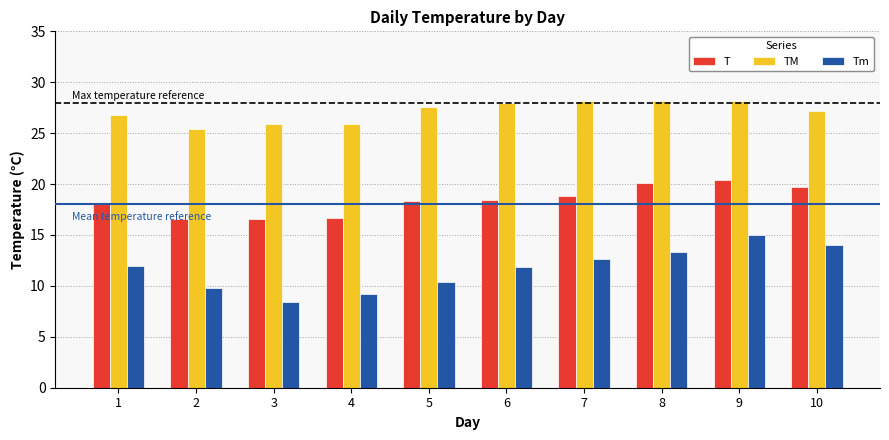

Which category has the highest value in the T series?

9